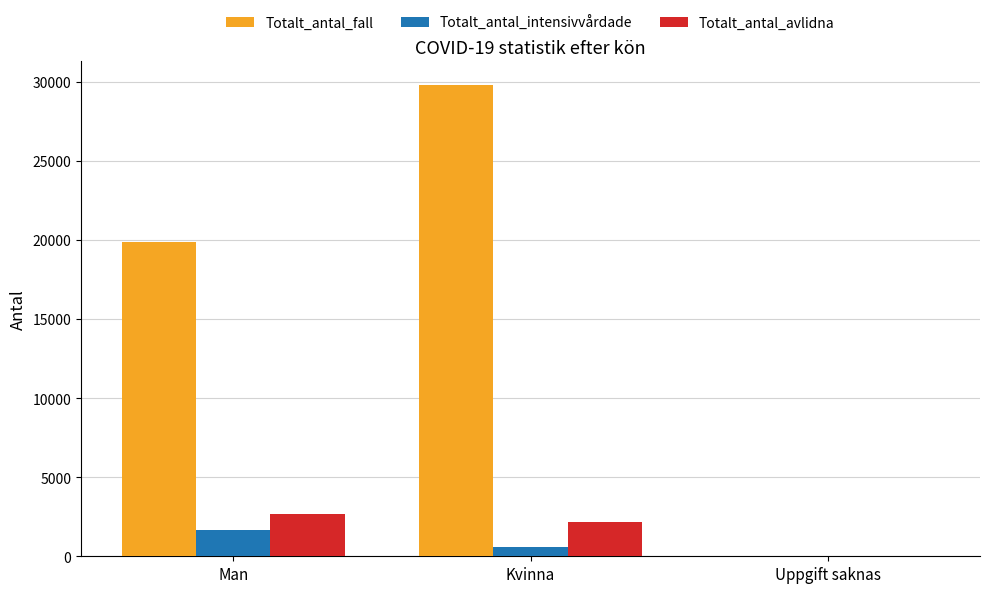

Is it true that Totalt_antal_fall equals 29788 at Kvinna?

True